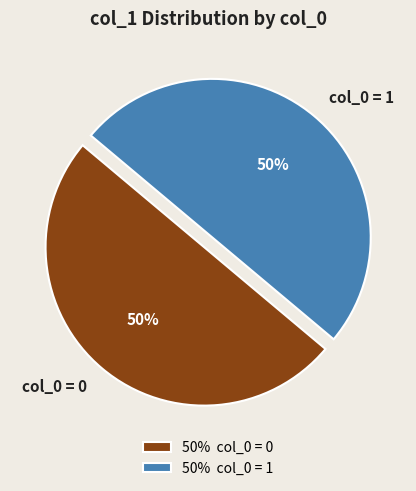

Combined, do col_0 = 0 and col_0 = 1 account for over 50%?

Yes